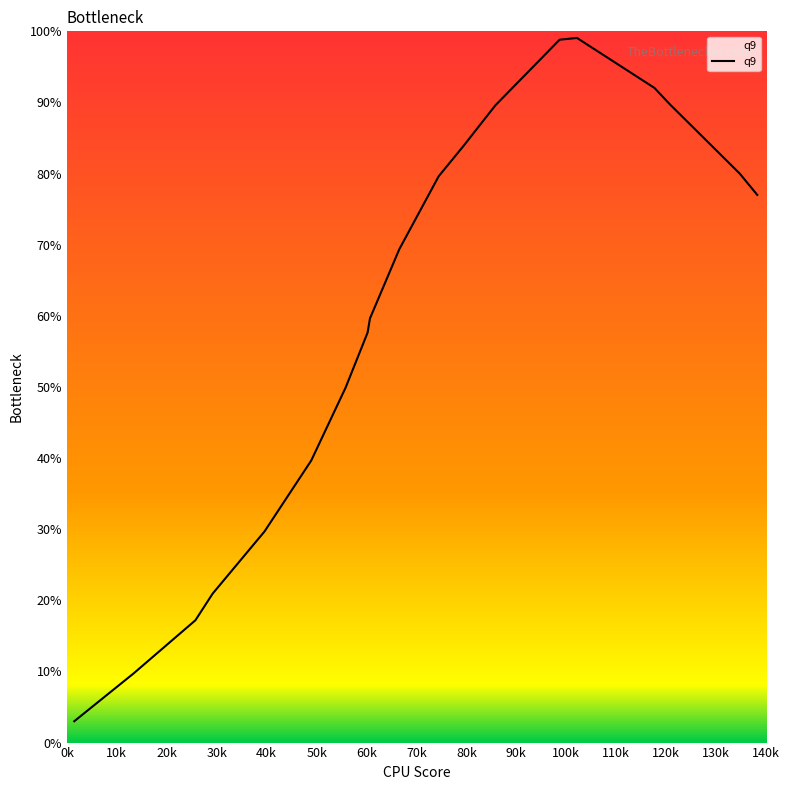

How many lines are shown in the chart?

1